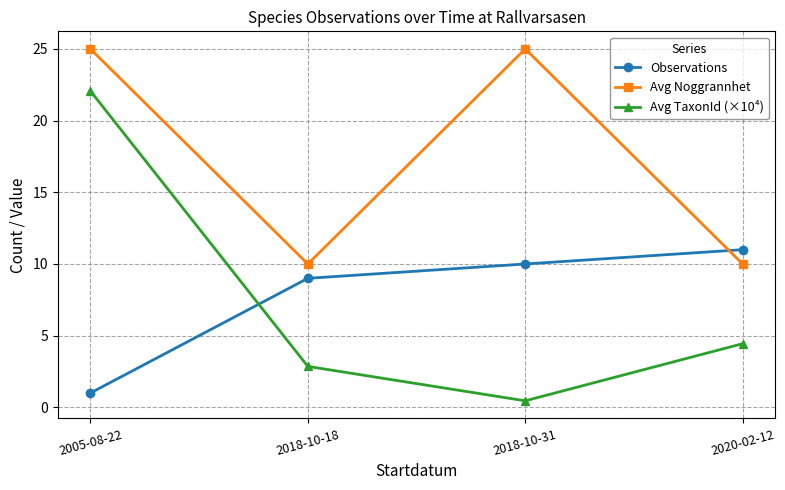

Which series has the widest spread of values?

Avg TaxonId (×10⁴)